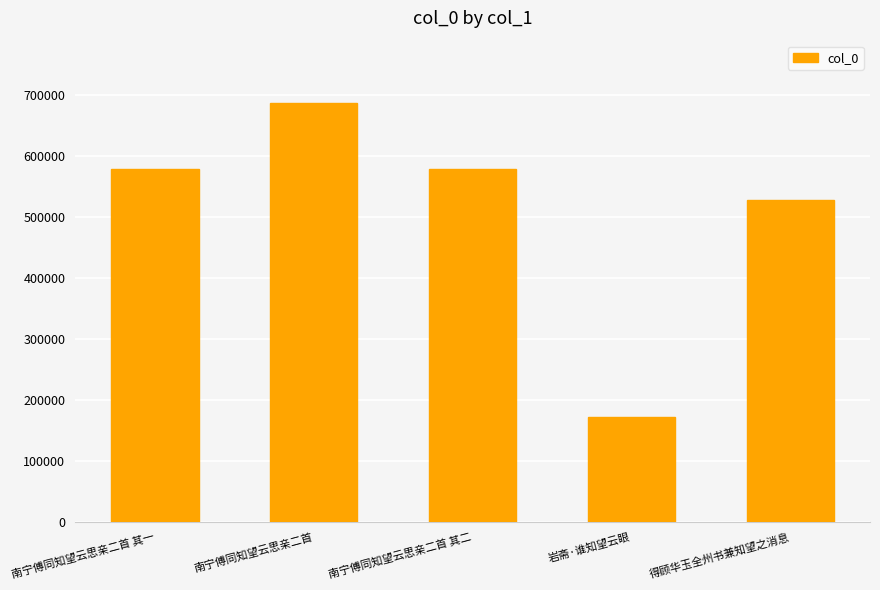

What is the greatest value displayed?

685717